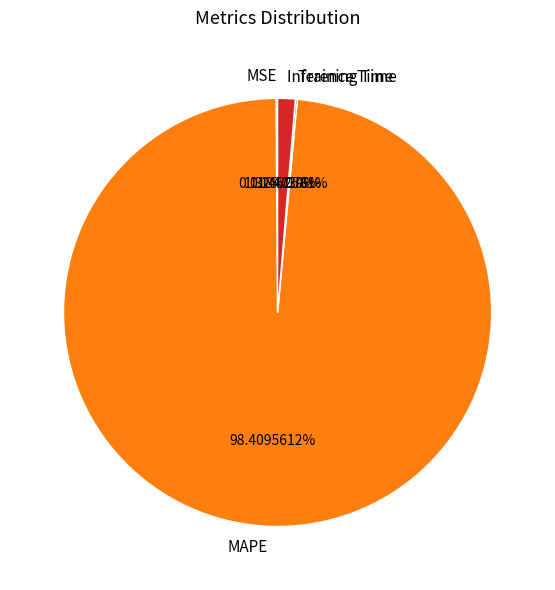

Which has a higher value, Inference Time or MAPE?

MAPE